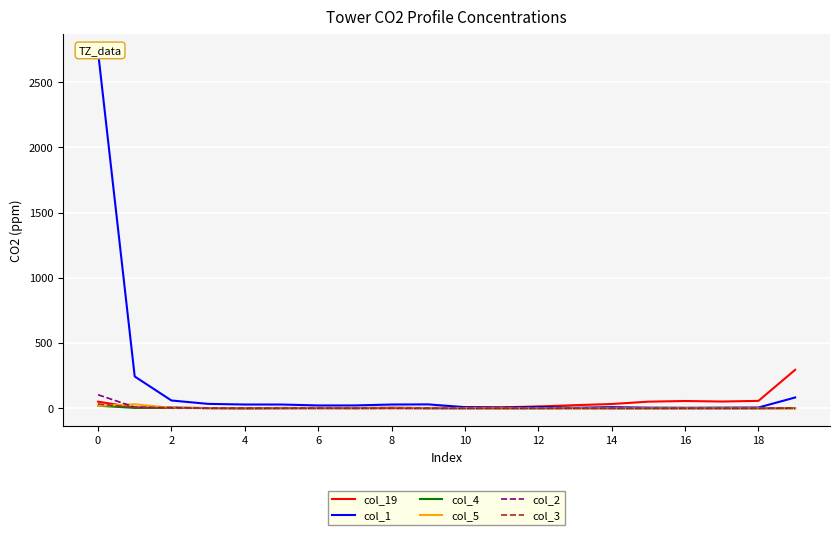

What are all the series names shown in the legend?

col_19, col_1, col_4, col_5, col_2, col_3